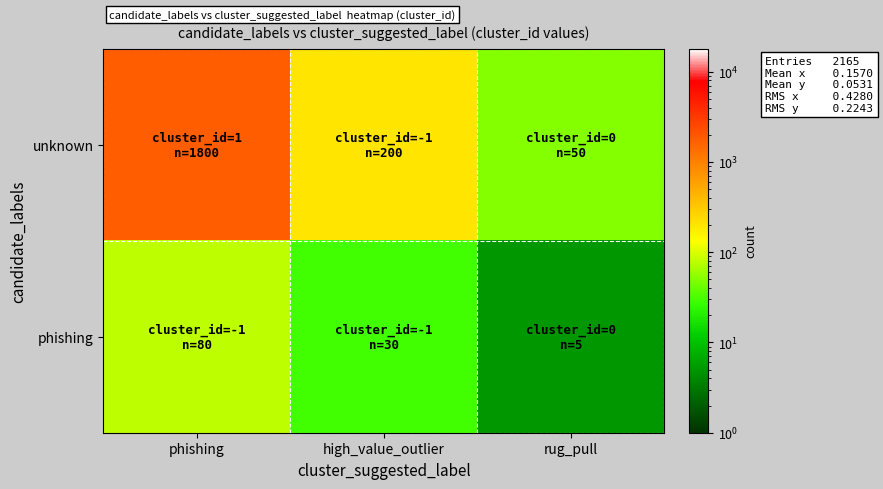

Rank the series by their average value, from highest to lowest.

unknown, phishing